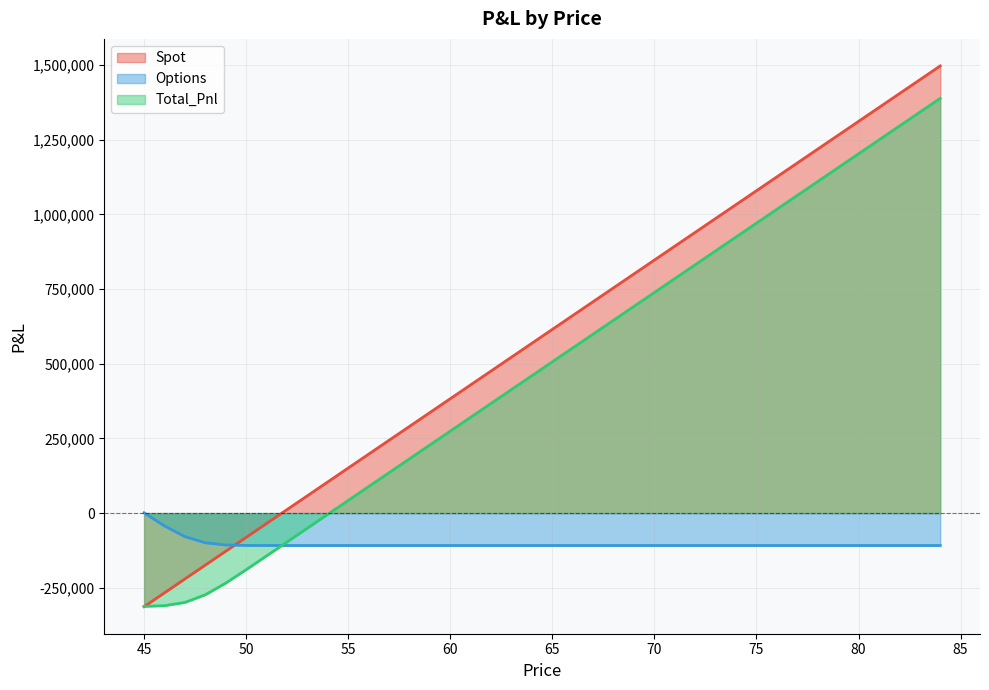

How many data points in Total_Pnl are less than 506678?

20